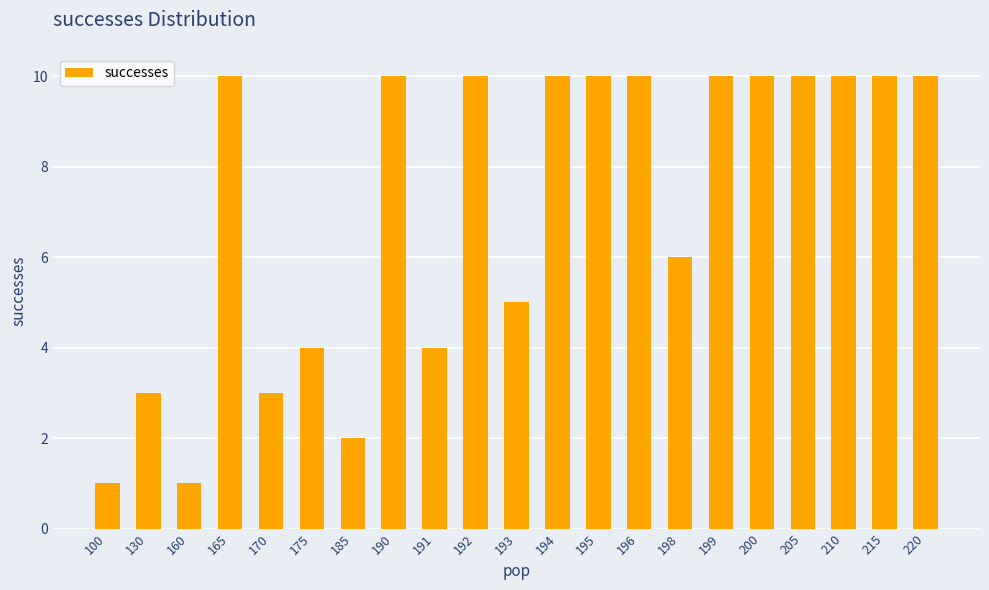

Where is the data nearest to the value 5?

193